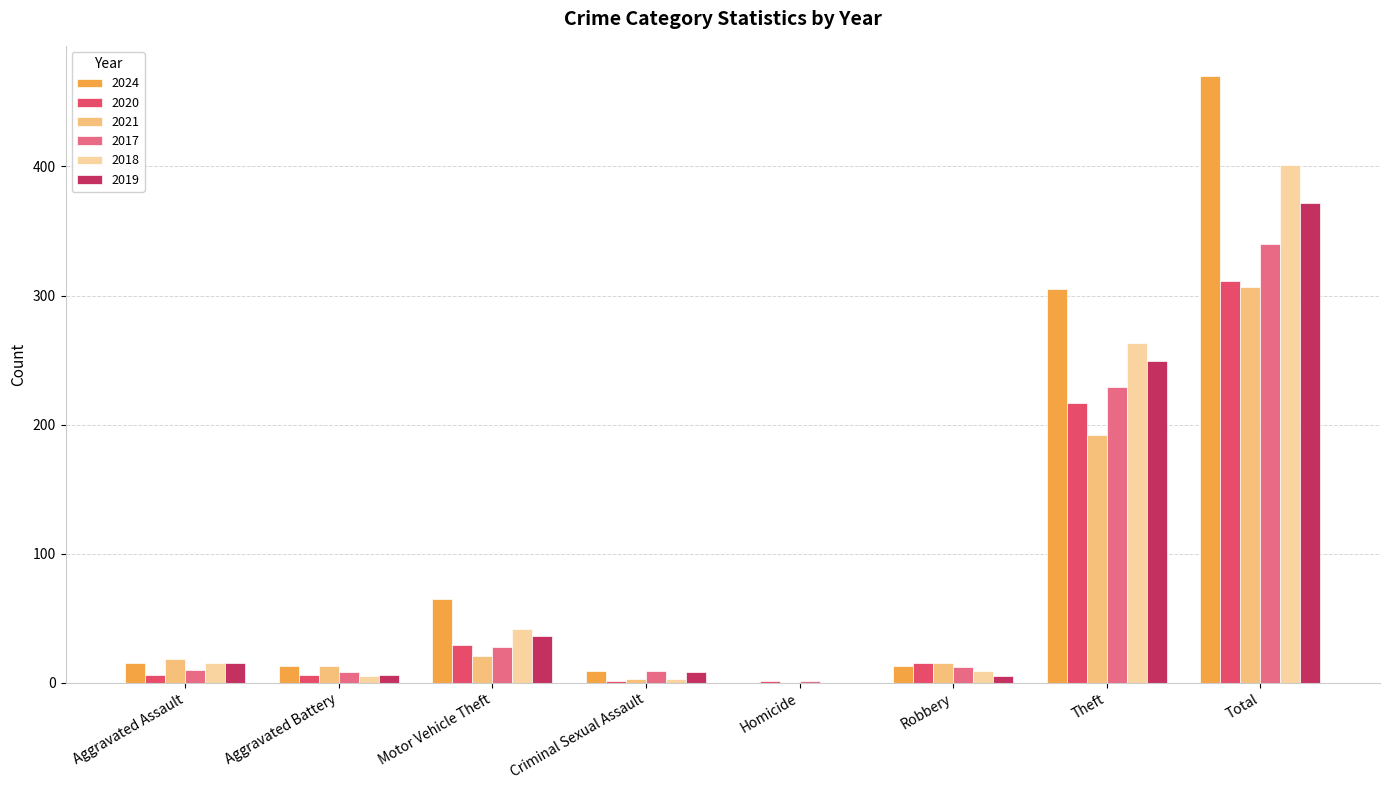

How many groups of bars are there?

8